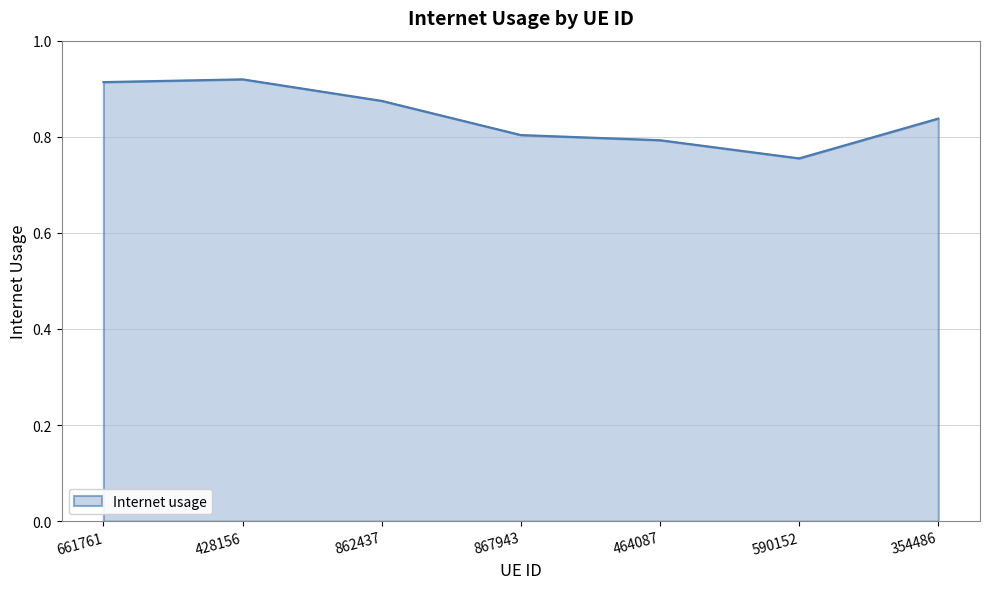

How many lines are shown in the chart?

1